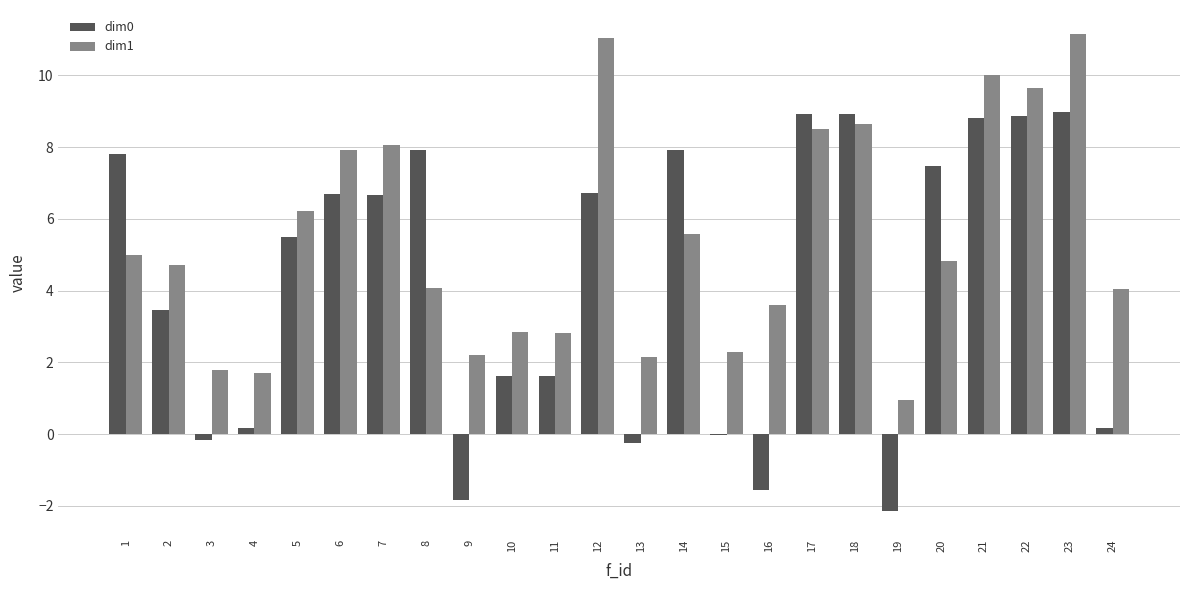

What is the sum of the dim0 values at 22 and 2?

12.3